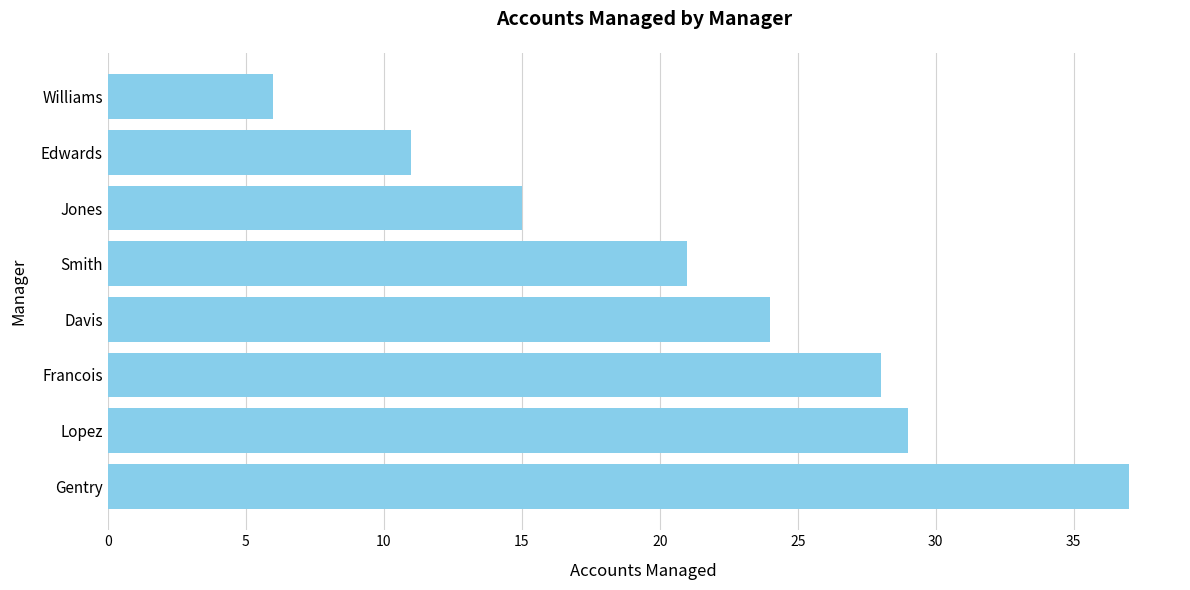

Which has a higher value, Jones or Smith?

Smith